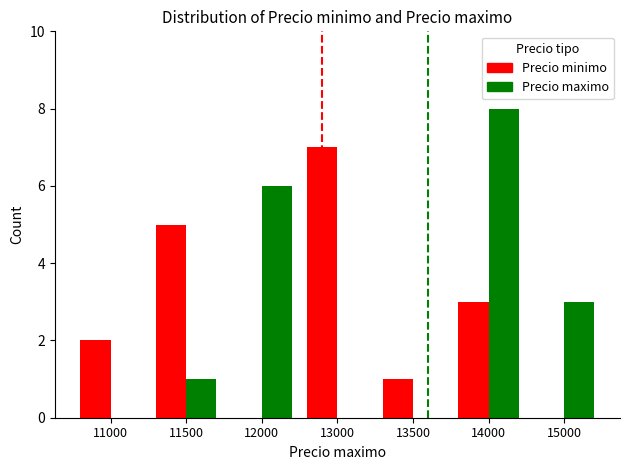

What is the maximum value for Precio maximo?

8